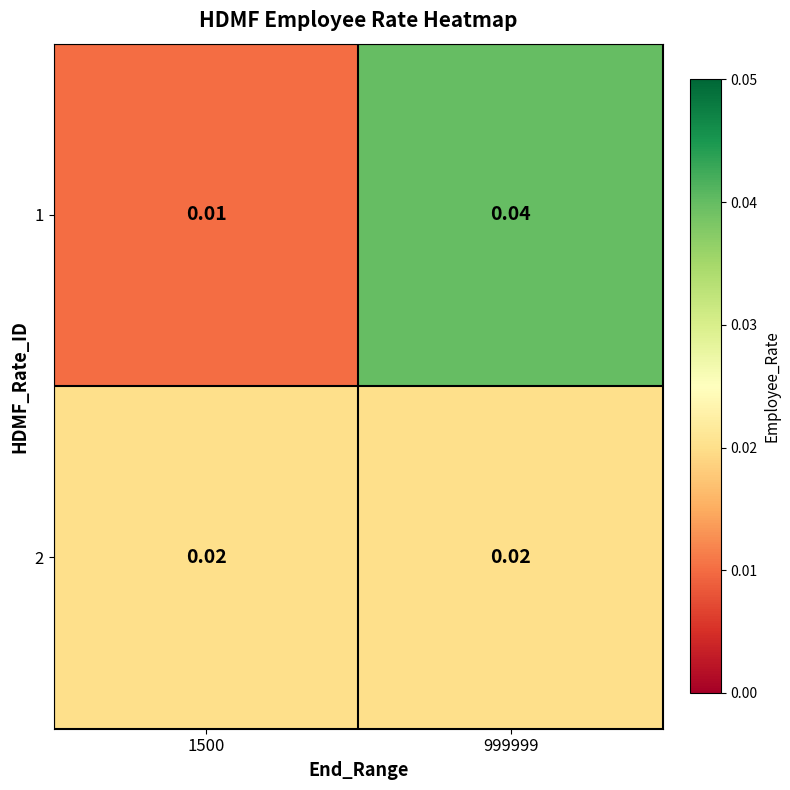

Is the value of 1 at 1500 greater than the value of 2 at 999999?

No